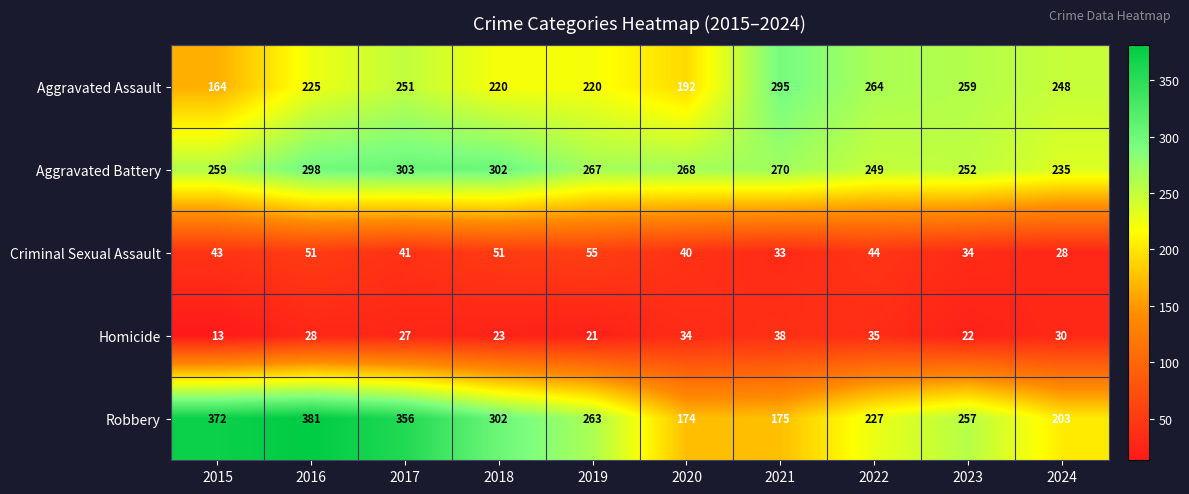

What is the maximum value shown in the chart?

381